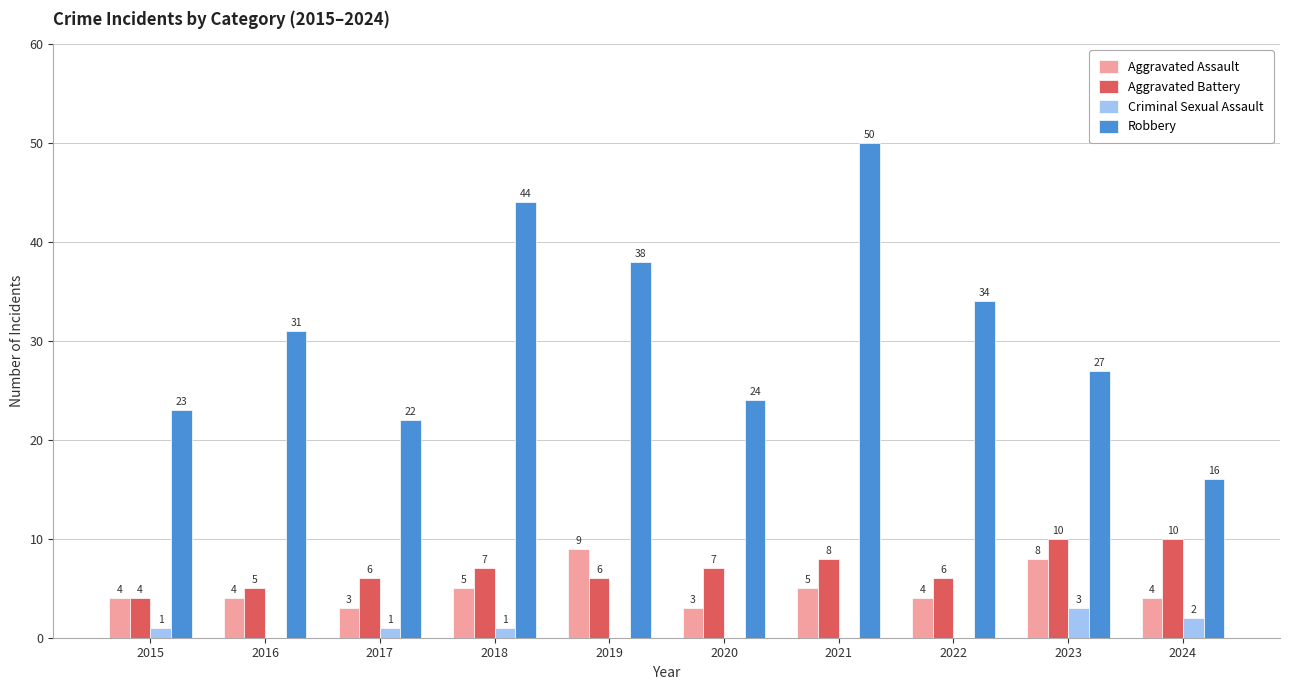

What is the sum of the Aggravated Assault values at 2020 and 2017?

6